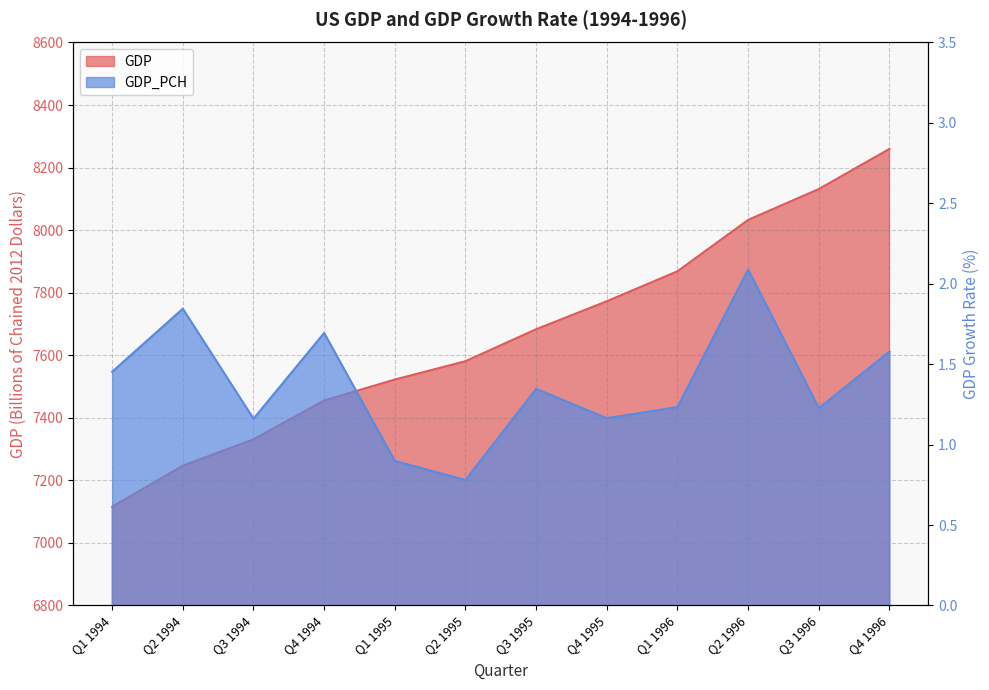

Reading left to right, extract all data points from this chart.

GDP: 7115.7	7246.9	7331.1	7455.3	7522.3	7581.0	7683.1	7772.6	7868.5	8032.8	8131.4	8259.8
GDP_PCH: 1.5	1.8	1.2	1.7	0.9	0.8	1.3	1.2	1.2	2.1	1.2	1.6